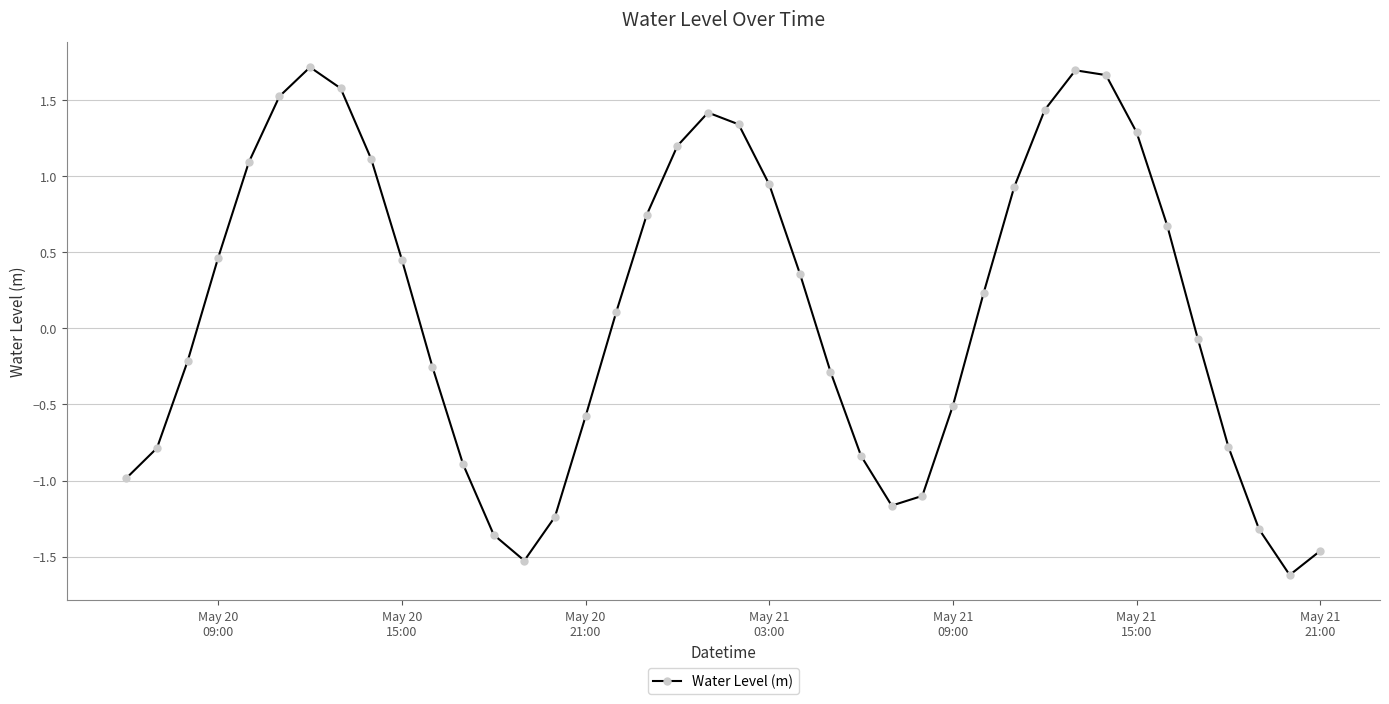

What is the smallest value displayed?

-1.6